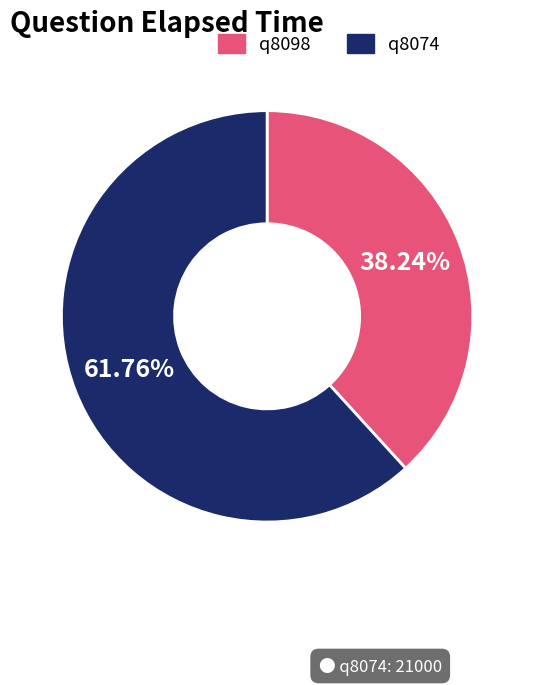

To the nearest percent, what is the difference between the largest and smallest slice percentages?

24%